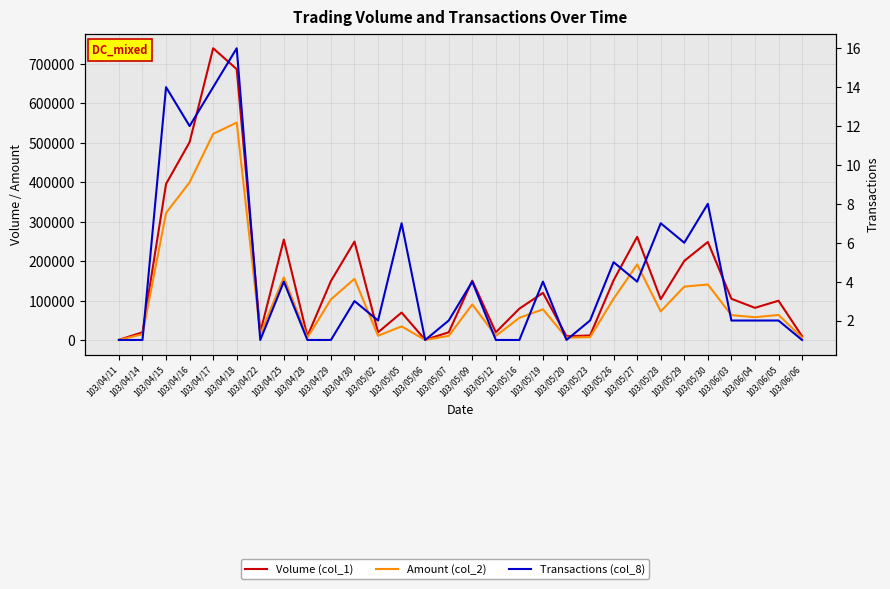

At which category is the sum across all series the highest?

103/04/17